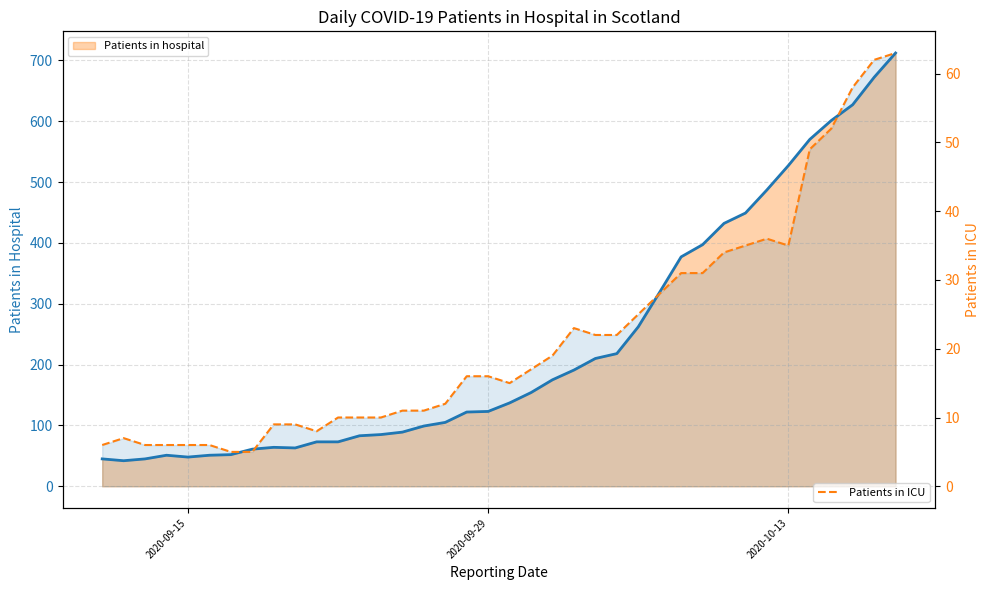

Is the value of COVID-19 patients in ICU at 5 greater than the value of COVID-19 patients in hospital (line) at 20?

No